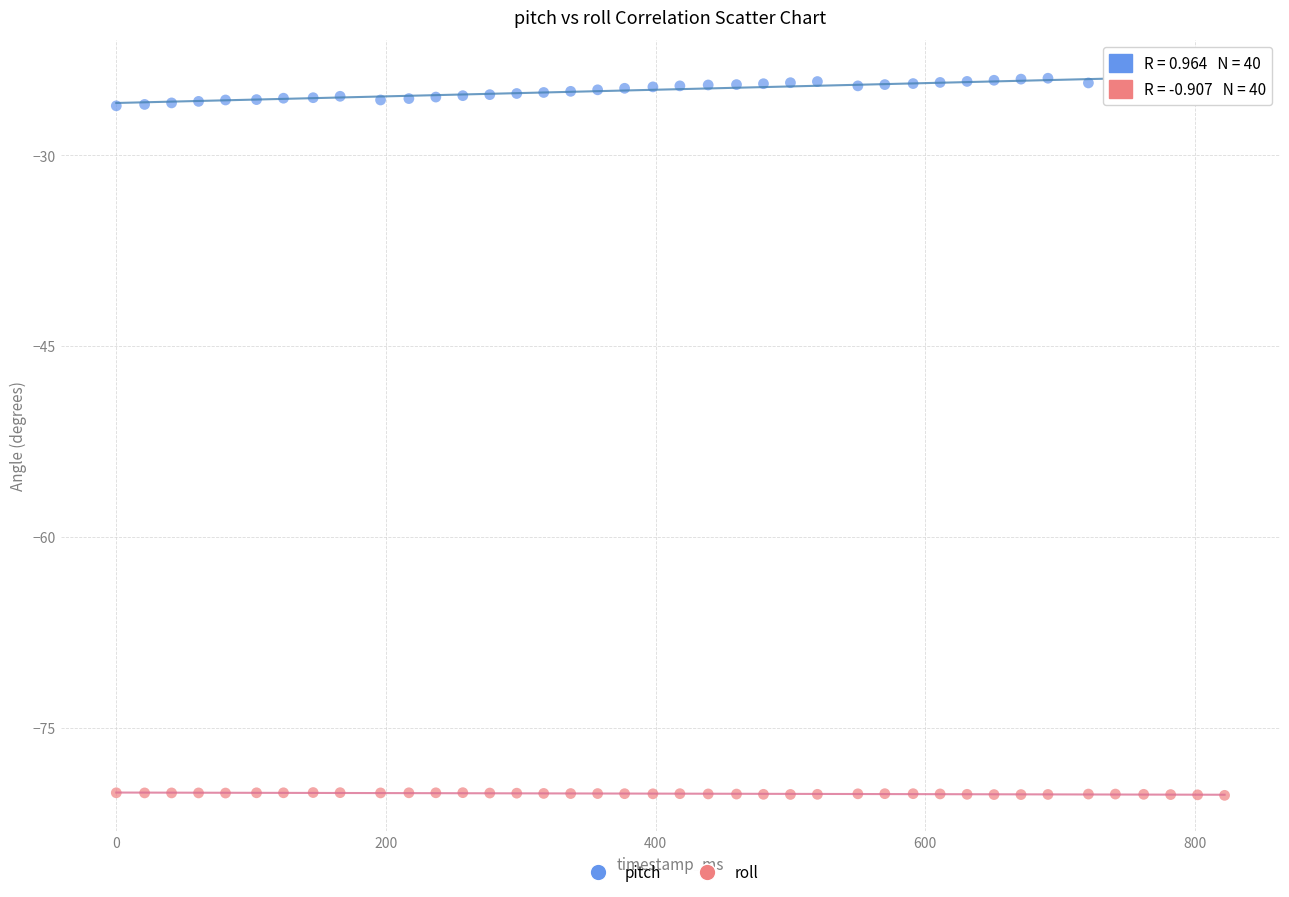

Which series reaches the maximum Y coordinate?

pitch